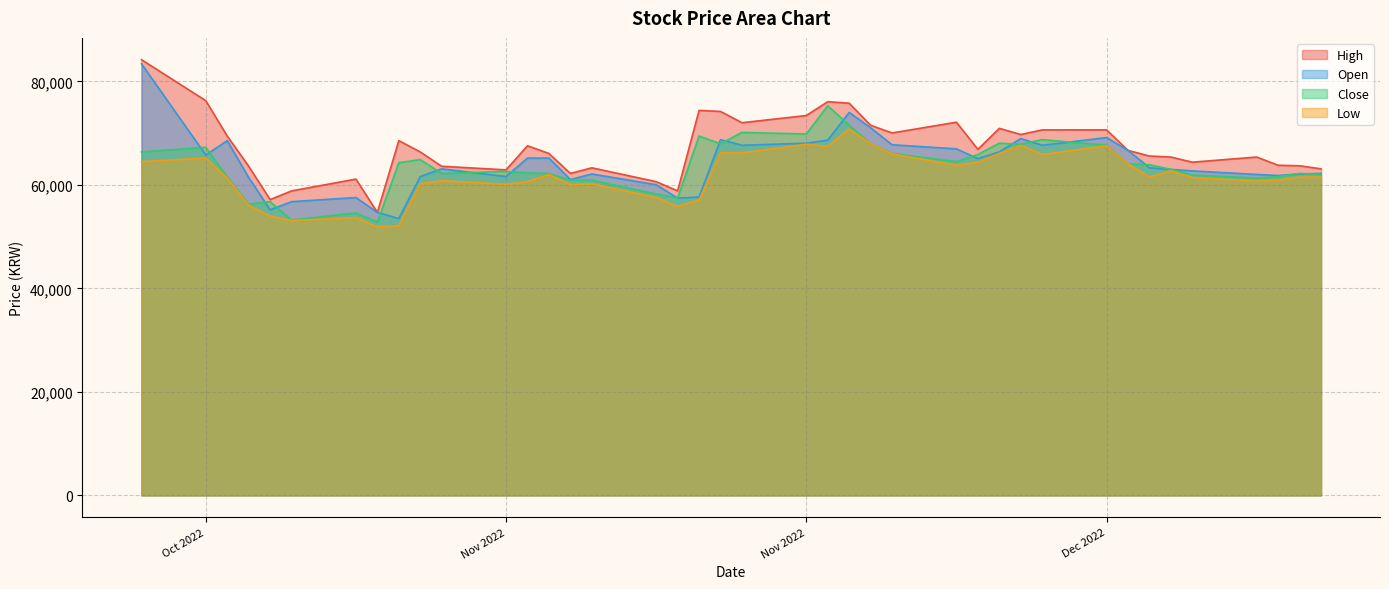

What is the total value across all series at 2022-11-08?

255645